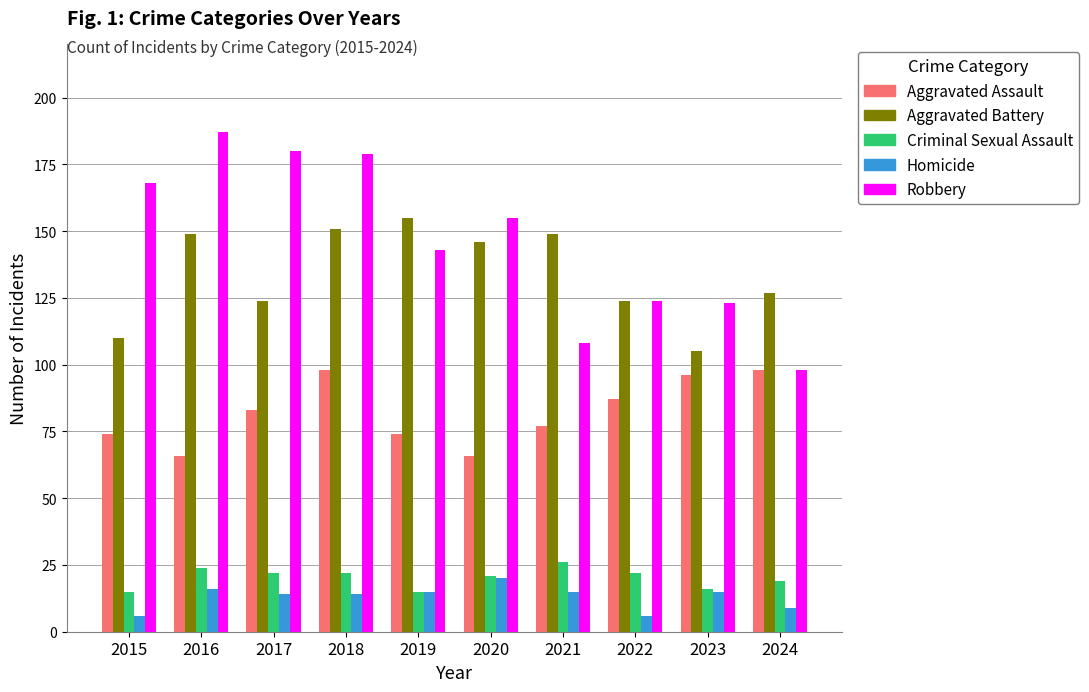

What is the total value across all series at 2019?

402